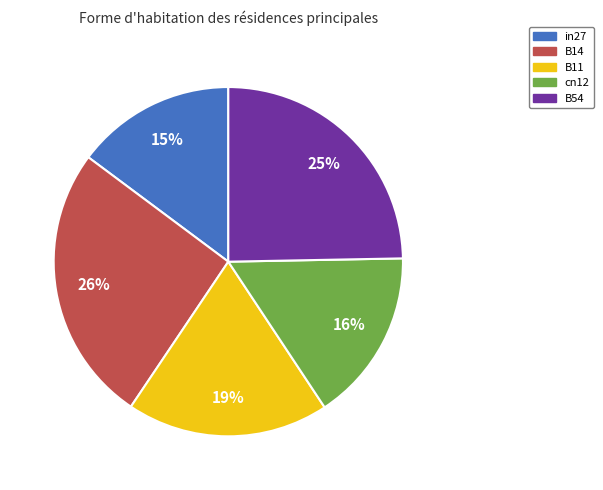

Does B11 account for over 50% of the chart?

No